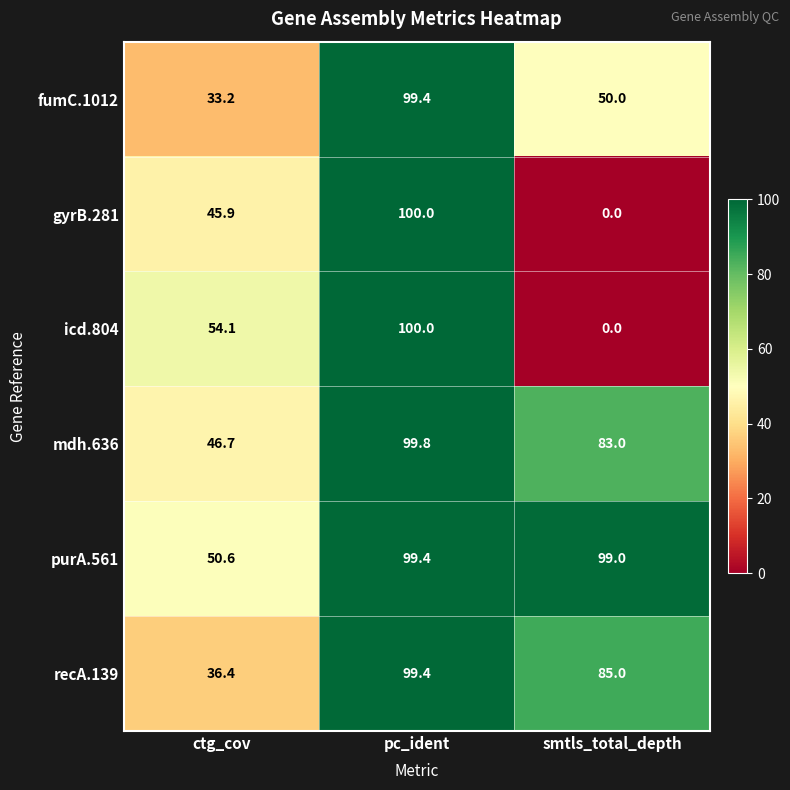

Is the value of fumC.1012 at smtls_total_depth greater than the value of purA.561 at smtls_total_depth?

No